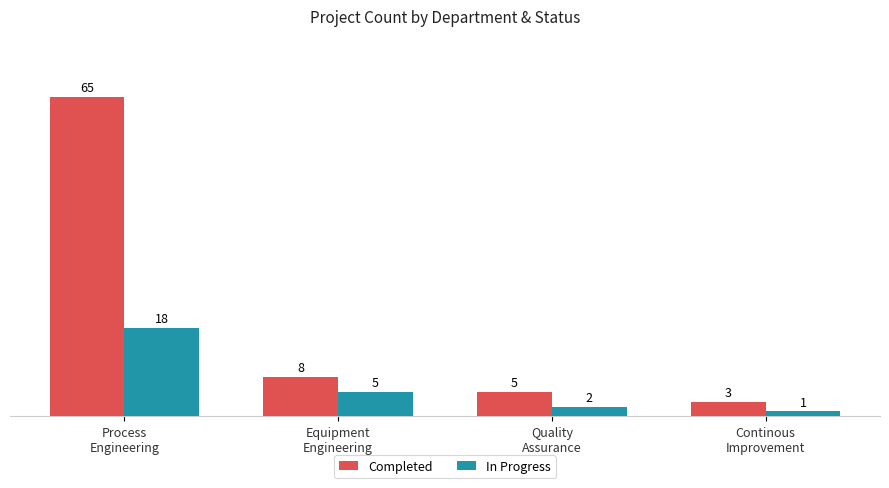

What is the spread (max minus min) of values at Equipment
Engineering?

3